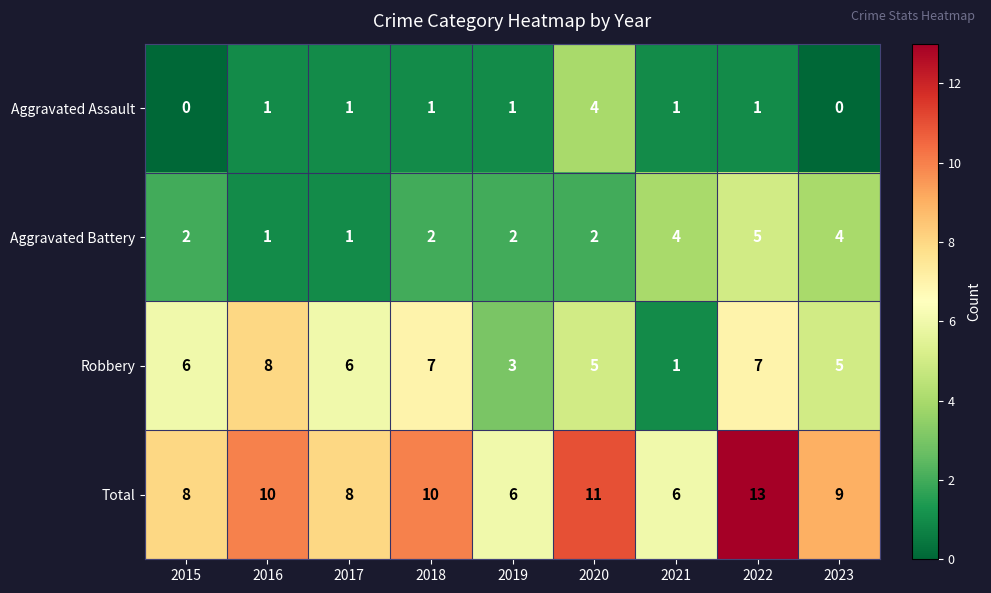

What is the maximum value shown in the chart?

13